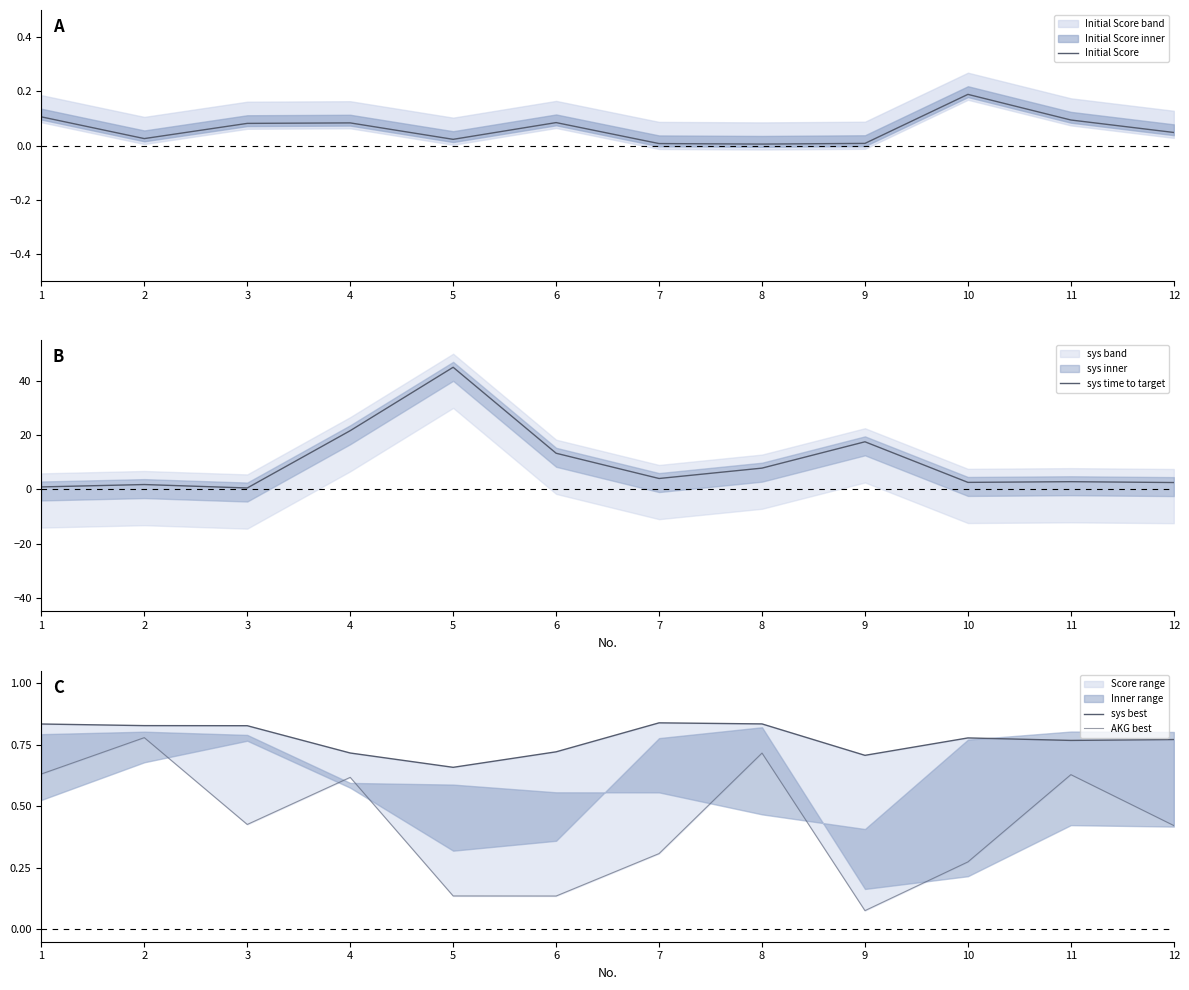

The value of sys best at 2 is 1.3. True or false?

False